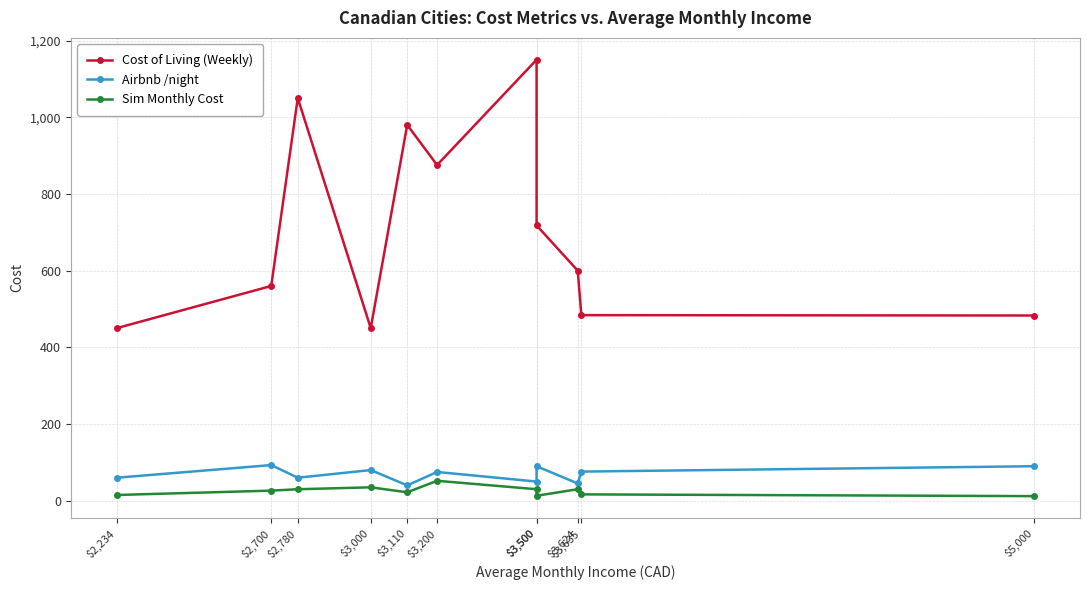

Between $2,780 and $5,000, which series saw the biggest shift?

Cost of Living (Weekly)